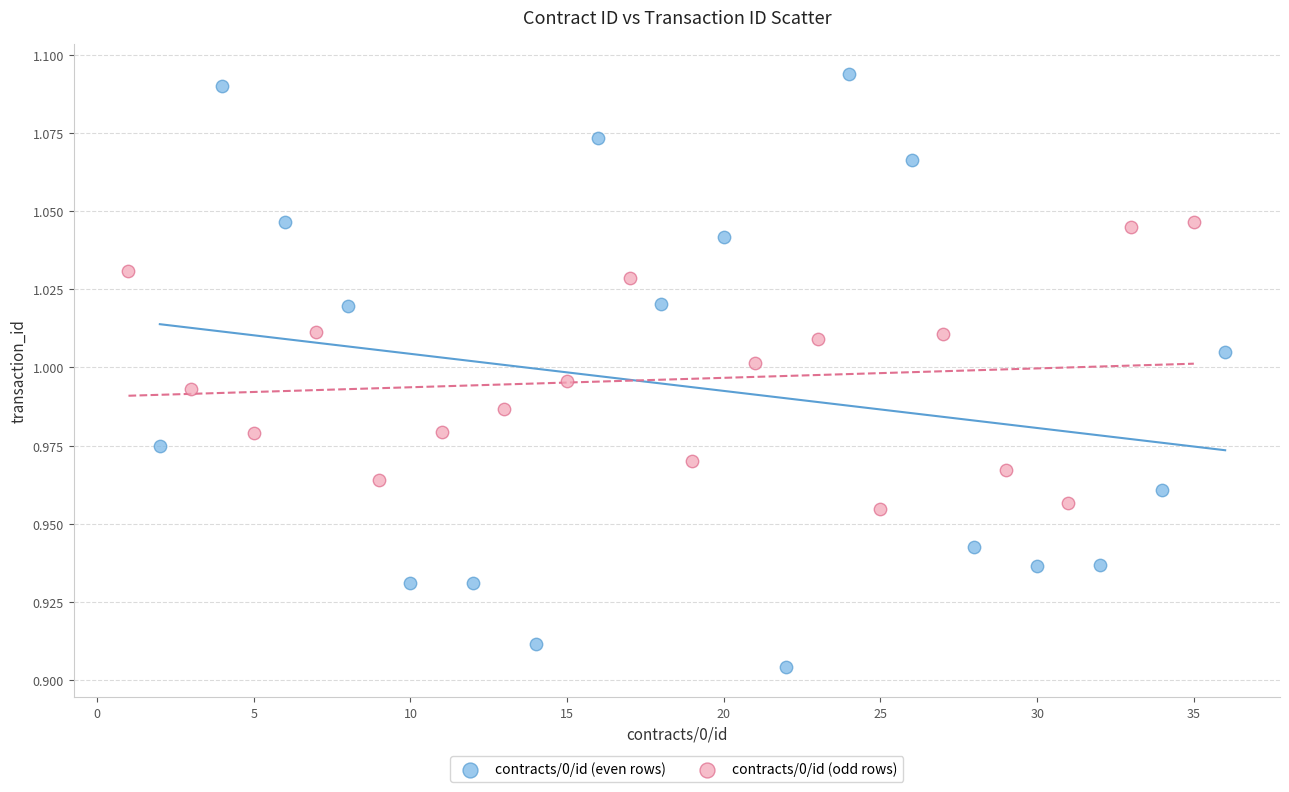

Which series reaches the minimum Y coordinate?

contracts/0/id (even rows)